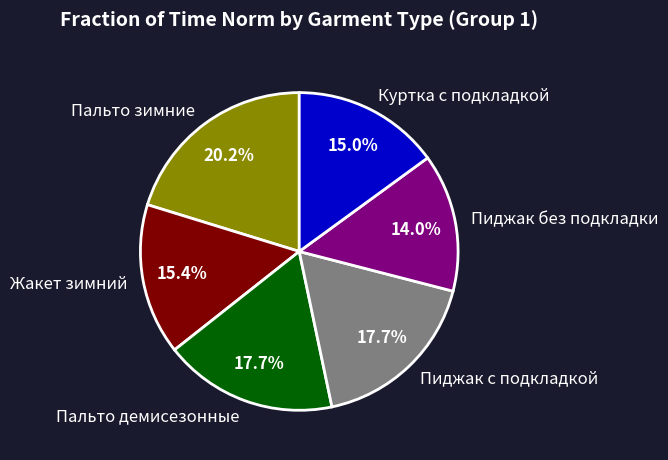

Which has a higher value, Пиджак с подкладкой or Пальто зимние?

Пальто зимние